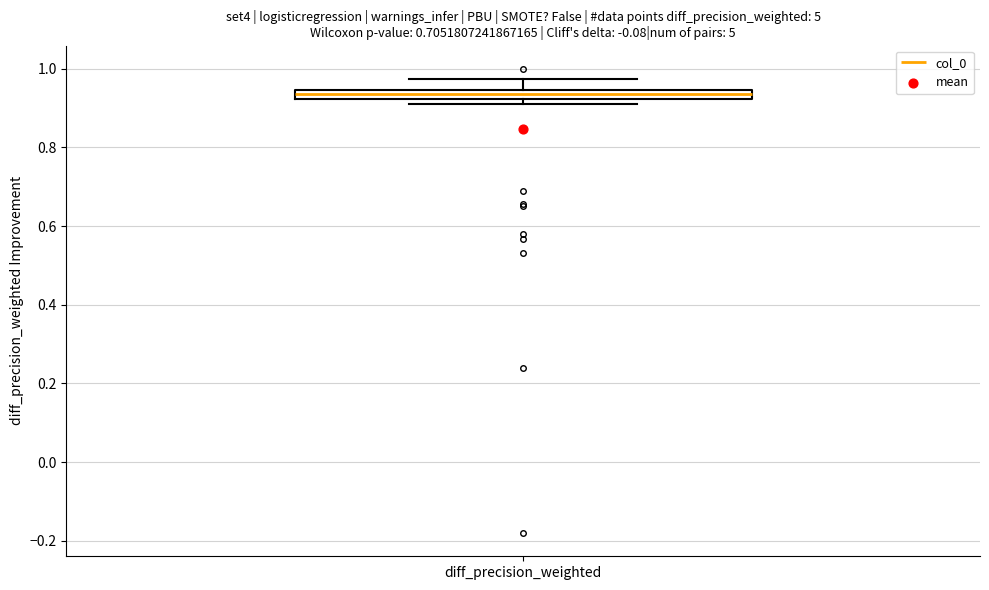

Where does the upper whisker of the box for diff_precision_weighted end on the y-axis? The values are not printed on the chart, so give them approximately, as read against the axis.

0.98